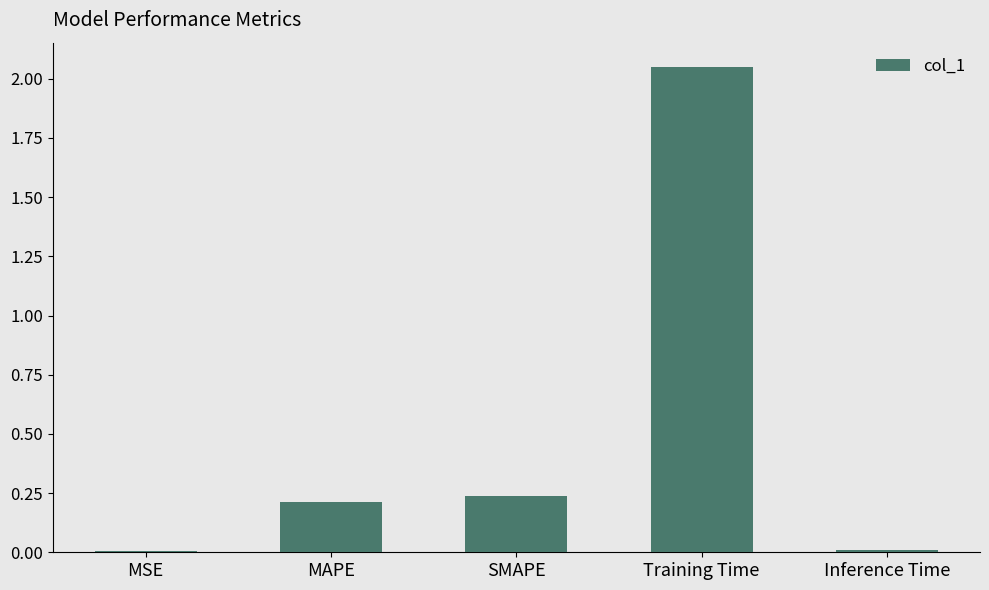

At which category does the chart reach its peak across all series?

Training Time